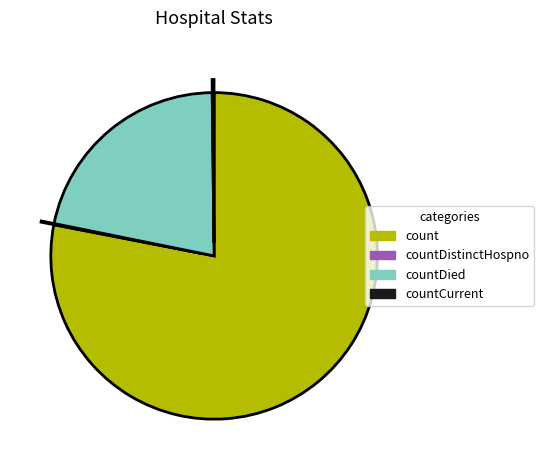

Is there any slice that represents more than half of the pie?

Yes